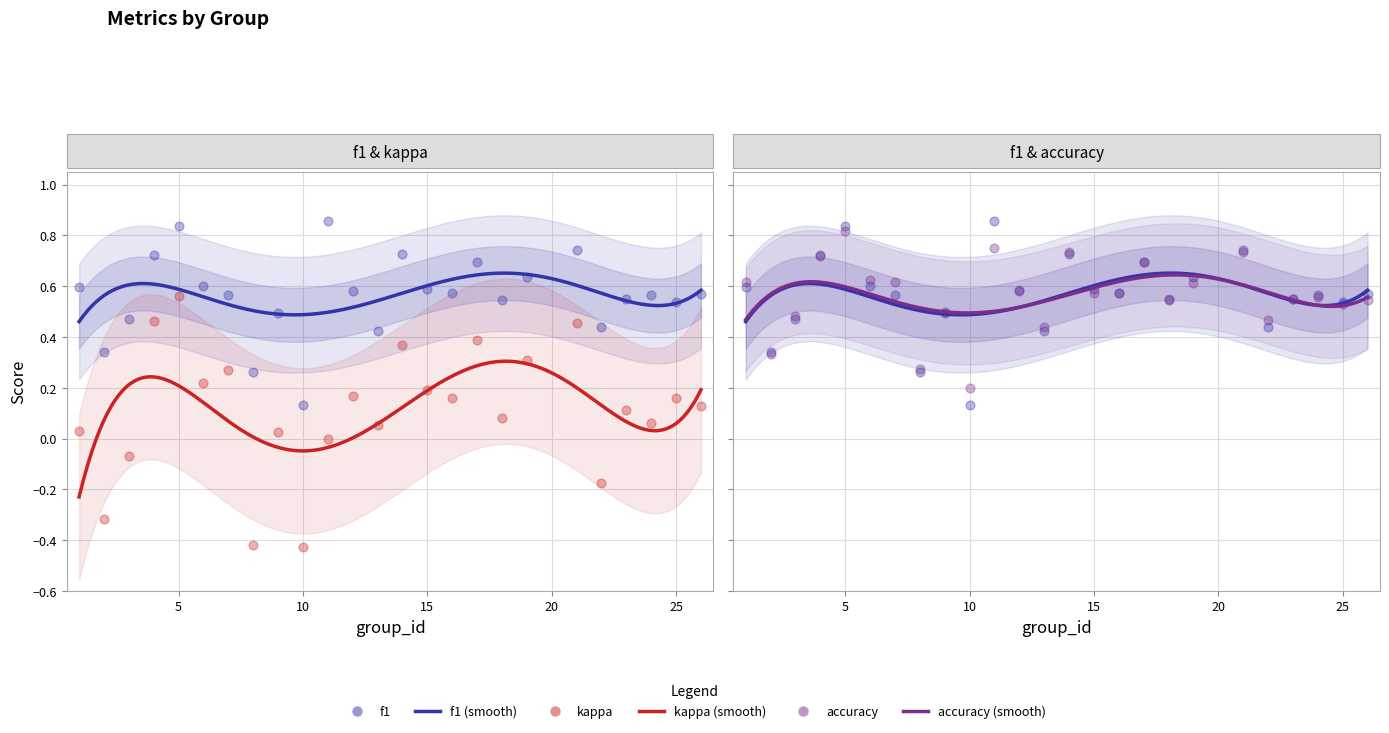

What are all the series names shown in the legend?

f1, kappa, accuracy